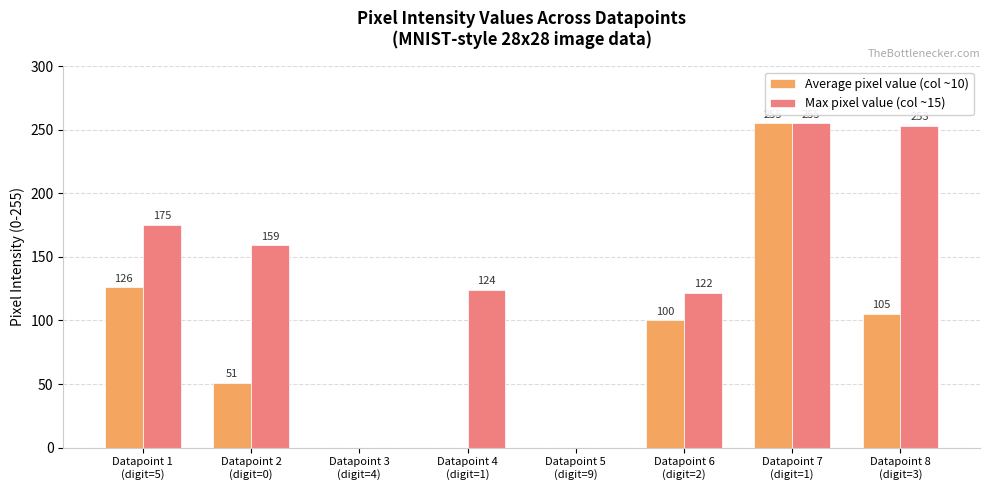

At which label does Average pixel value (col ~10) first exceed 100?

Datapoint 1
(digit=5)